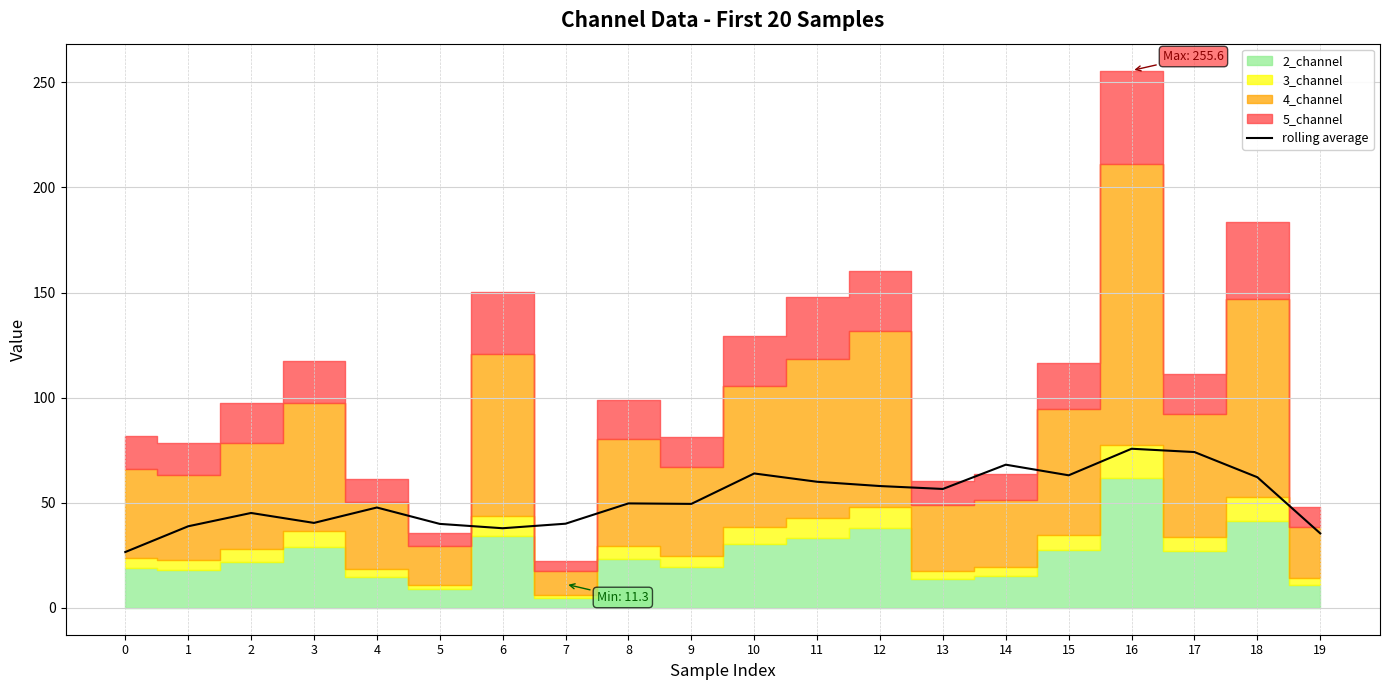

Reading left to right, extract all data points from this chart.

26.6	38.8	45.1	40.4	47.7	39.9	37.9	40.0	49.7	49.5	63.9	60.0	57.9	56.6	68.1	63.0	75.7	74.1	62.1	35.4